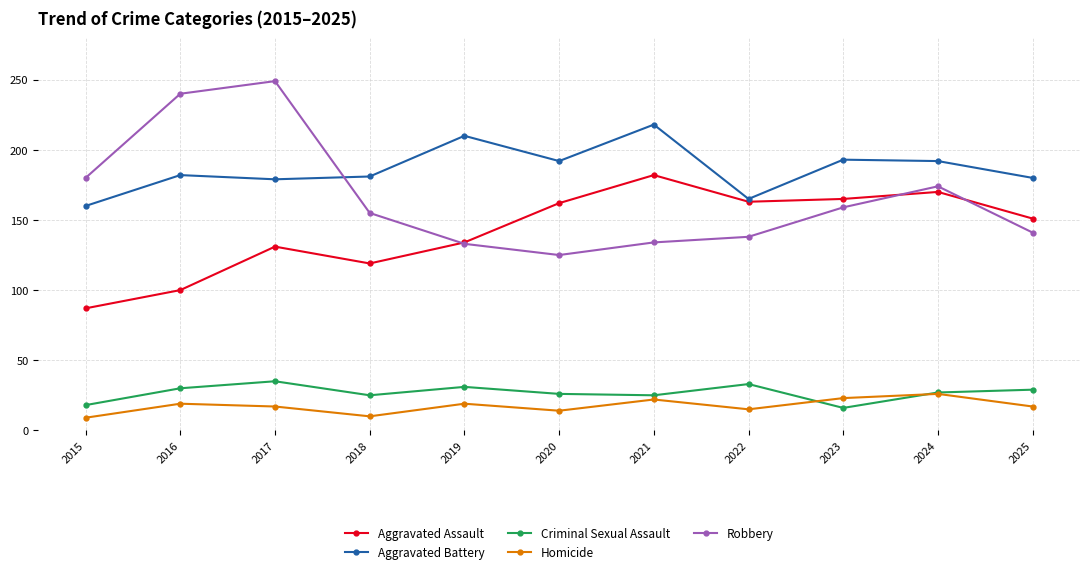

Count the number of data series in this chart.

5